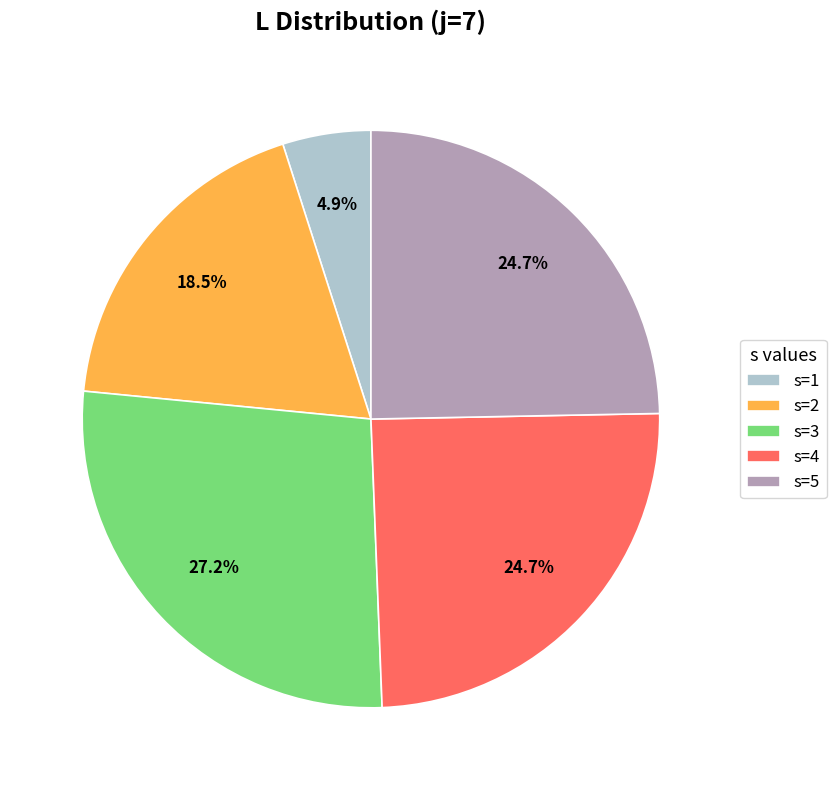

Which has a higher value, s=1 or s=2?

s=2